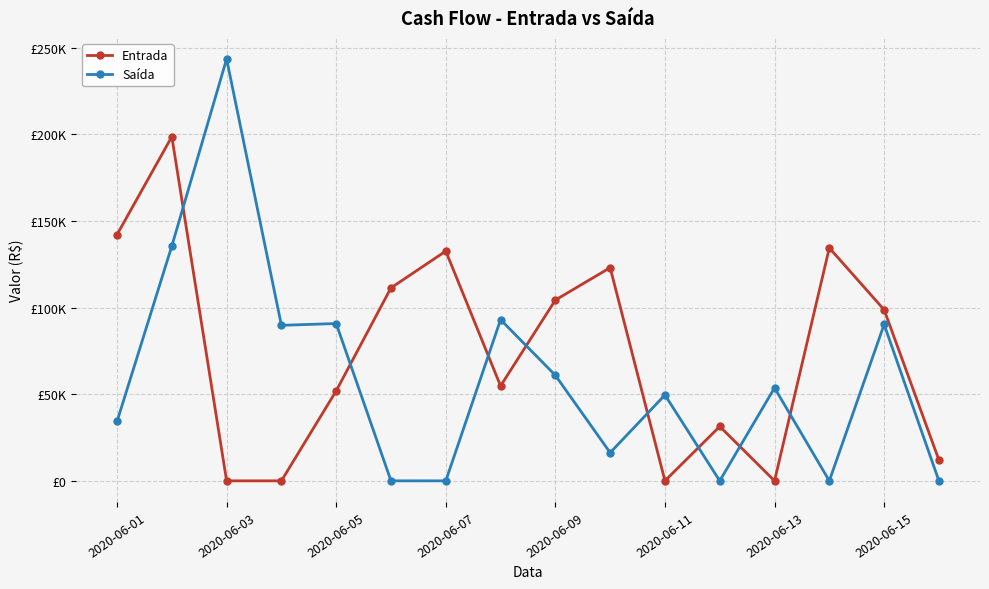

How many times do Saída and Entrada cross each other?

8